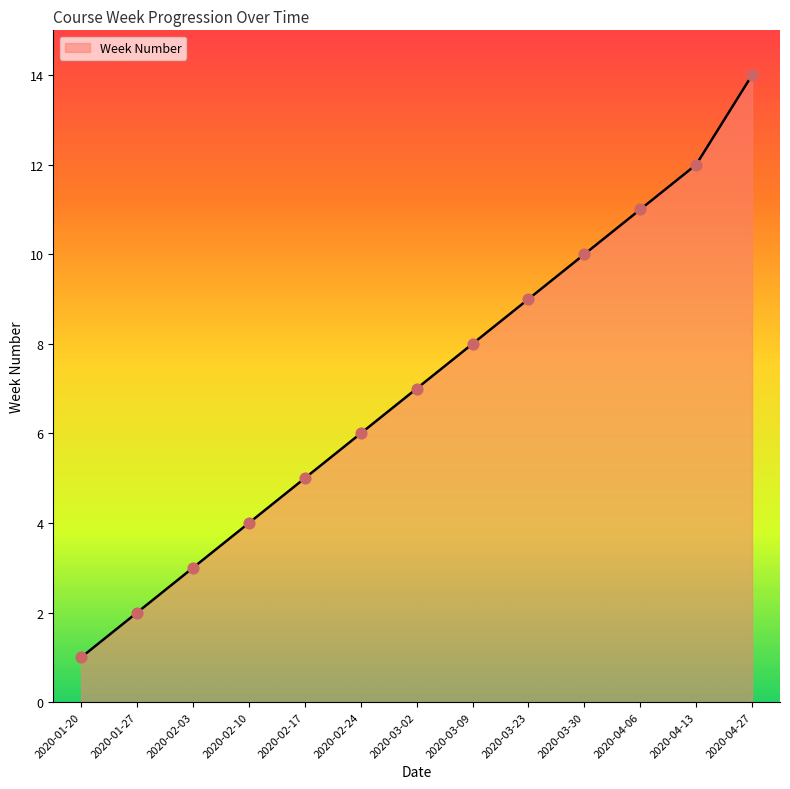

Between 2020-04-27 and 2020-02-24, which is larger?

2020-04-27